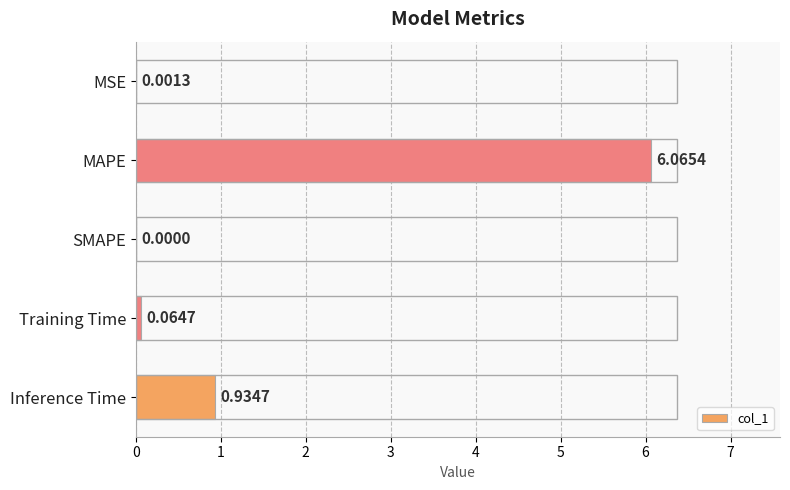

Which label corresponds to the largest value in the chart?

MAPE